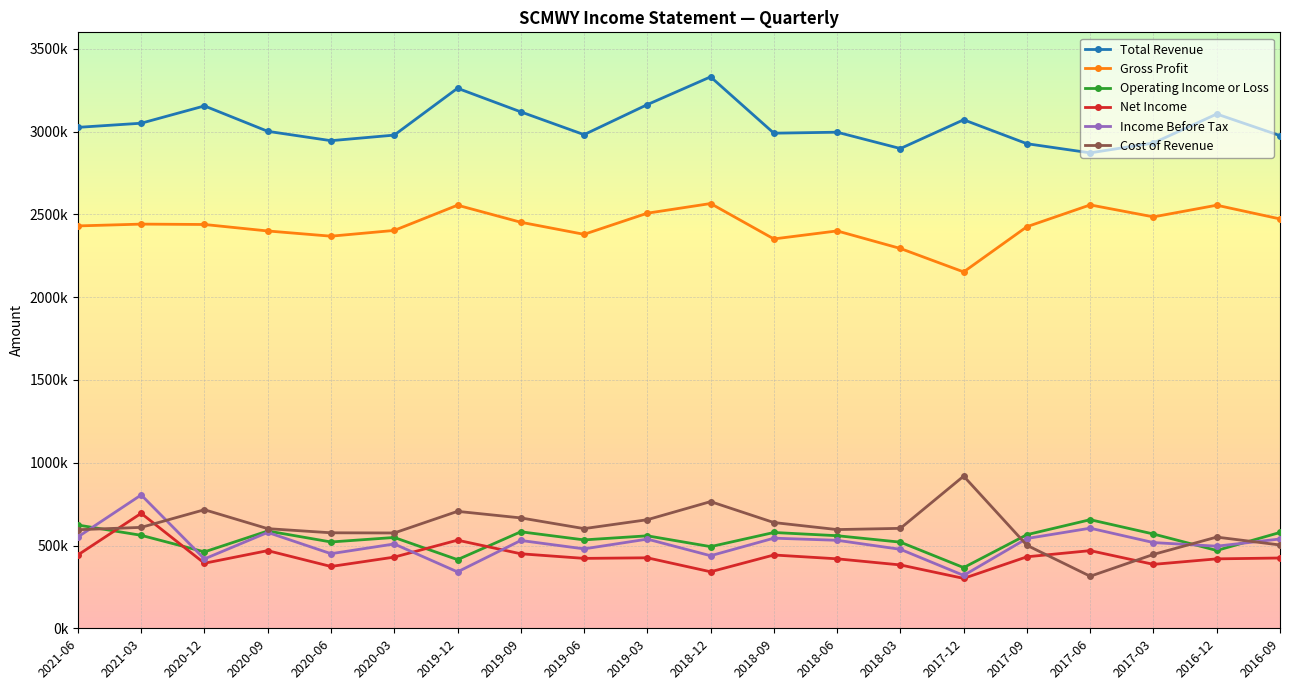

What are all the series names shown in the legend?

Total Revenue, Gross Profit, Operating Income or Loss, Net Income, Income Before Tax, Cost of Revenue